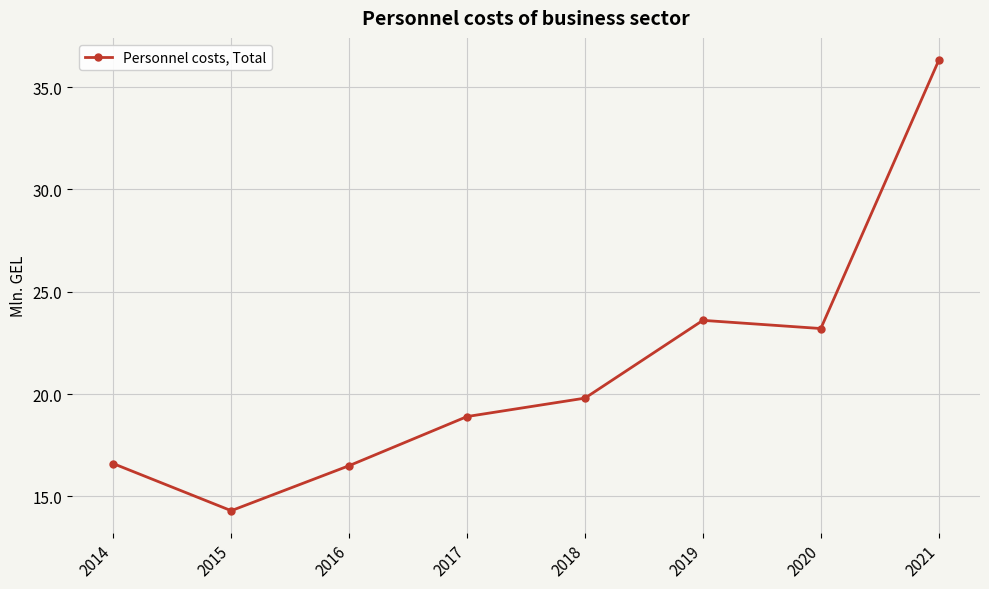

At which label does the data first exceed 19?

2018